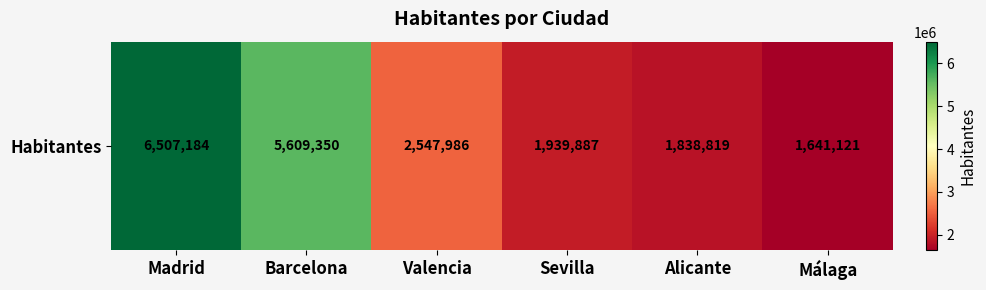

Reading left to right, transcribe all the data shown in this chart.

6507184	5609350	2547986	1939887	1838819	1641121